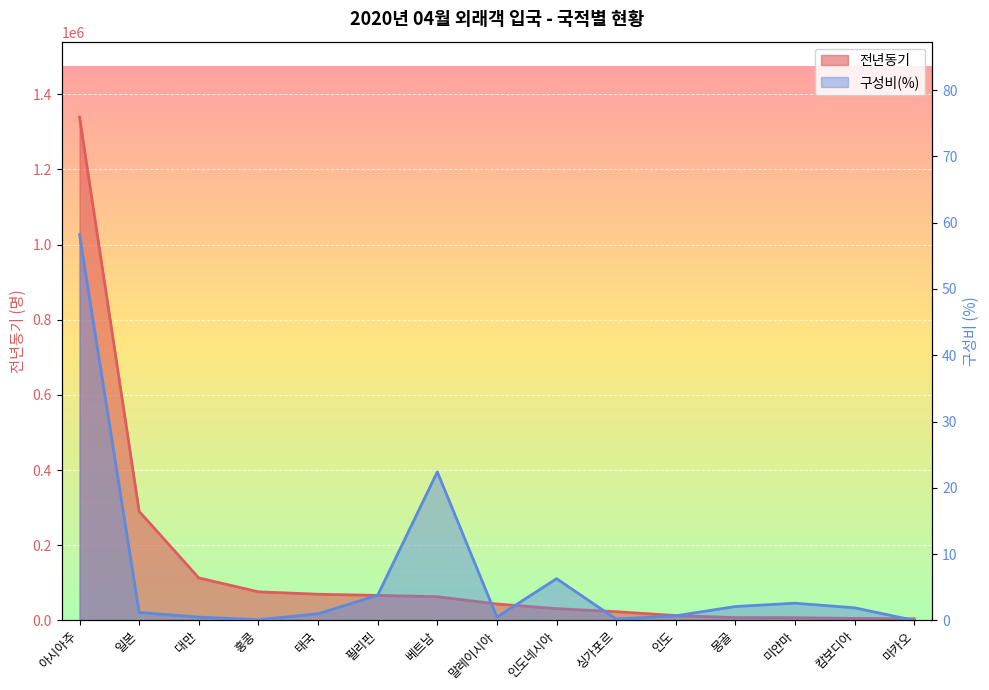

How many lines are shown in the chart?

2